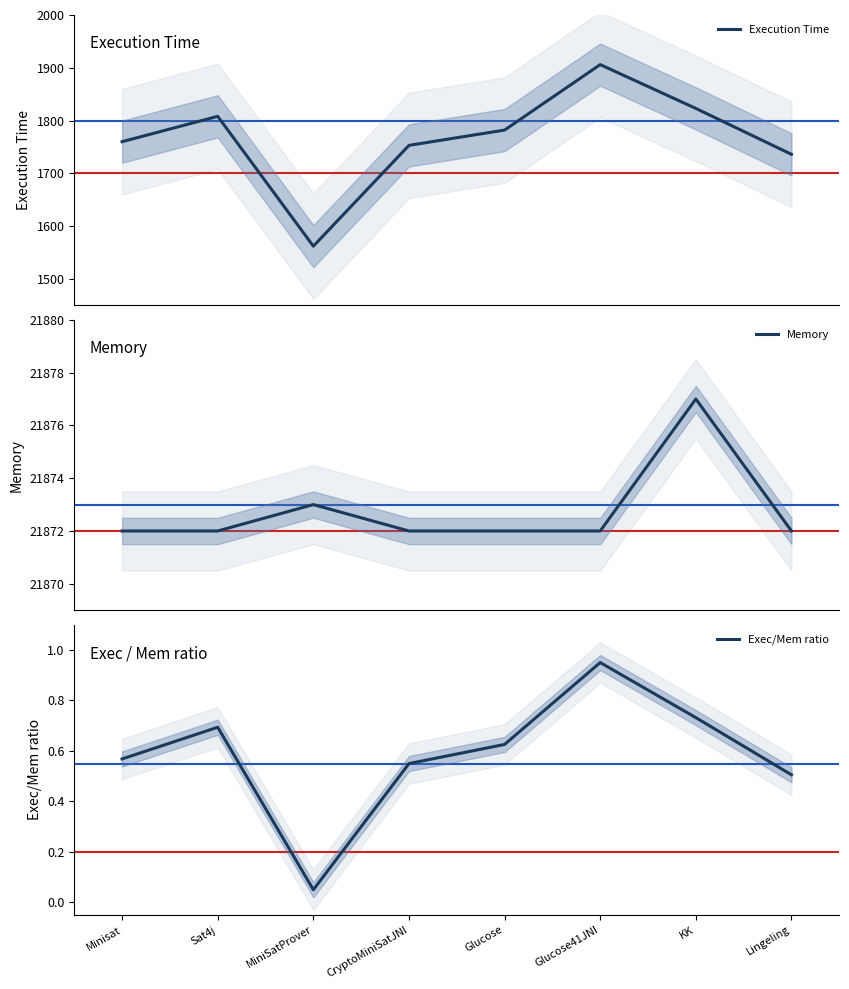

What is the value of the Execution Time point at the 4th from the left?

1753.0